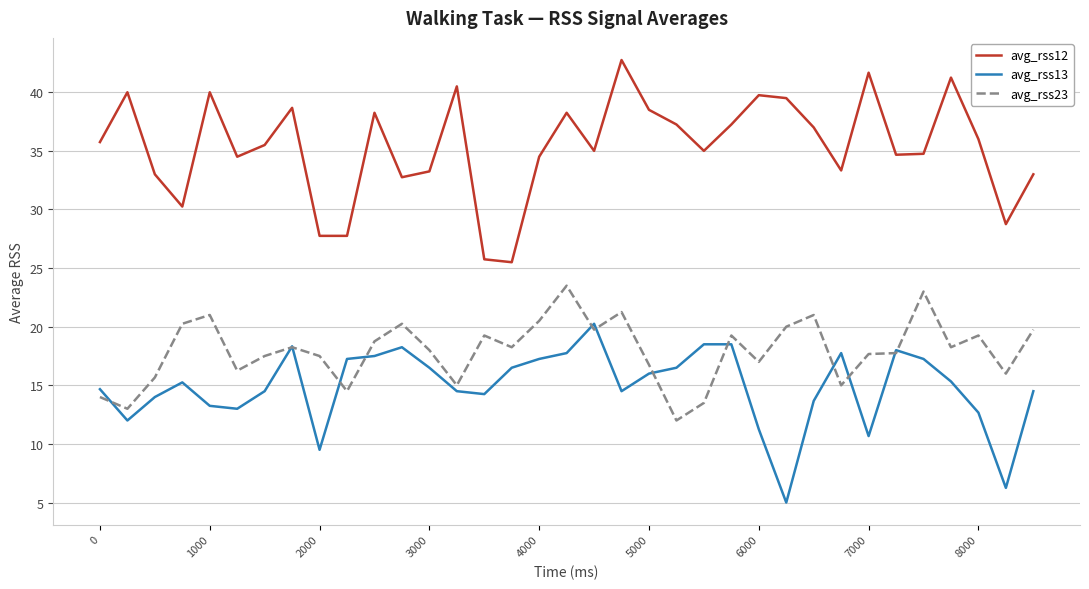

List the series in order of their peak value, lowest first.

avg_rss13, avg_rss23, avg_rss12